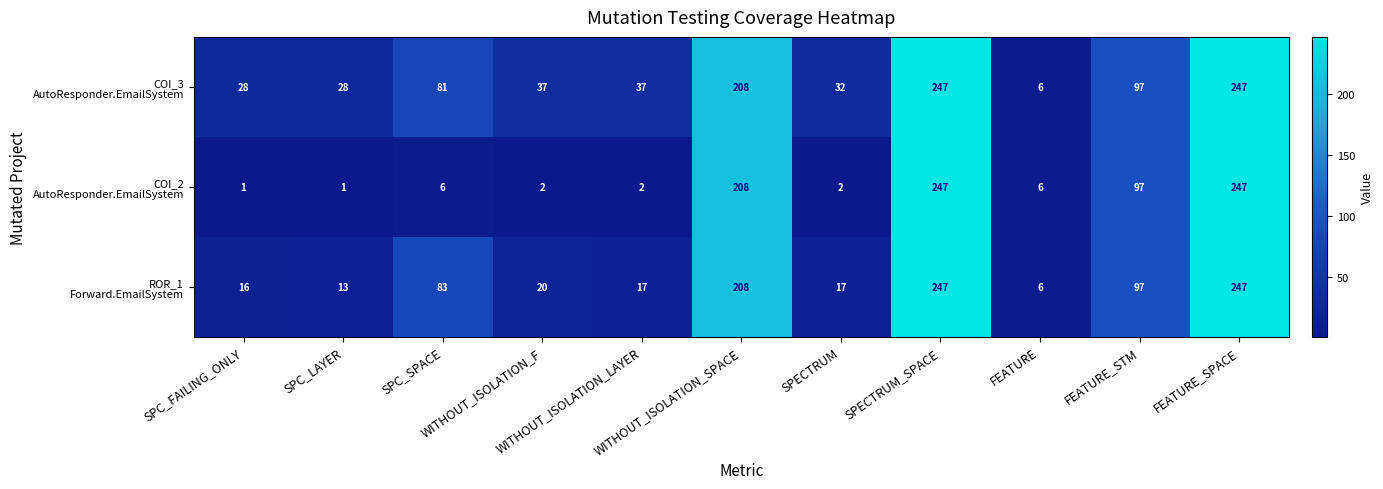

What is the maximum value shown in the chart?

247